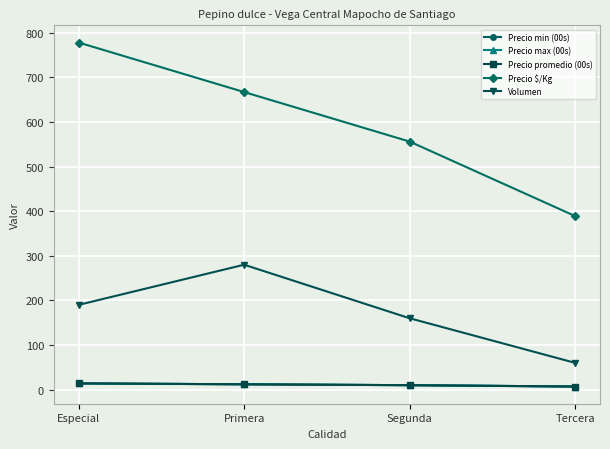

Does the chart have visible grid lines?

Yes